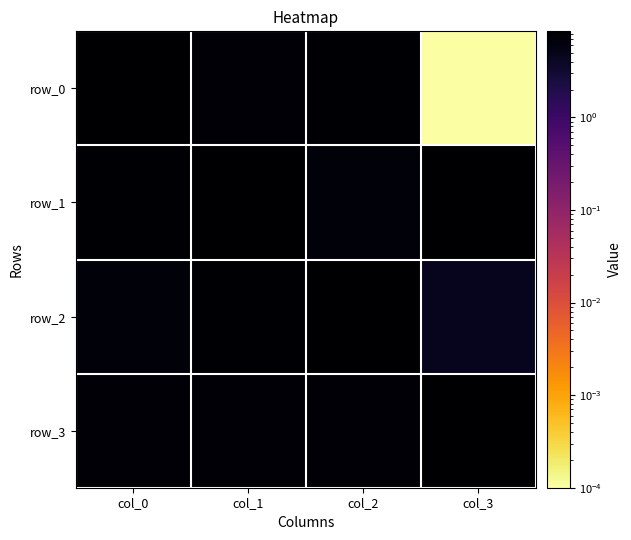

How many values in the row_0 series are below 7?

1